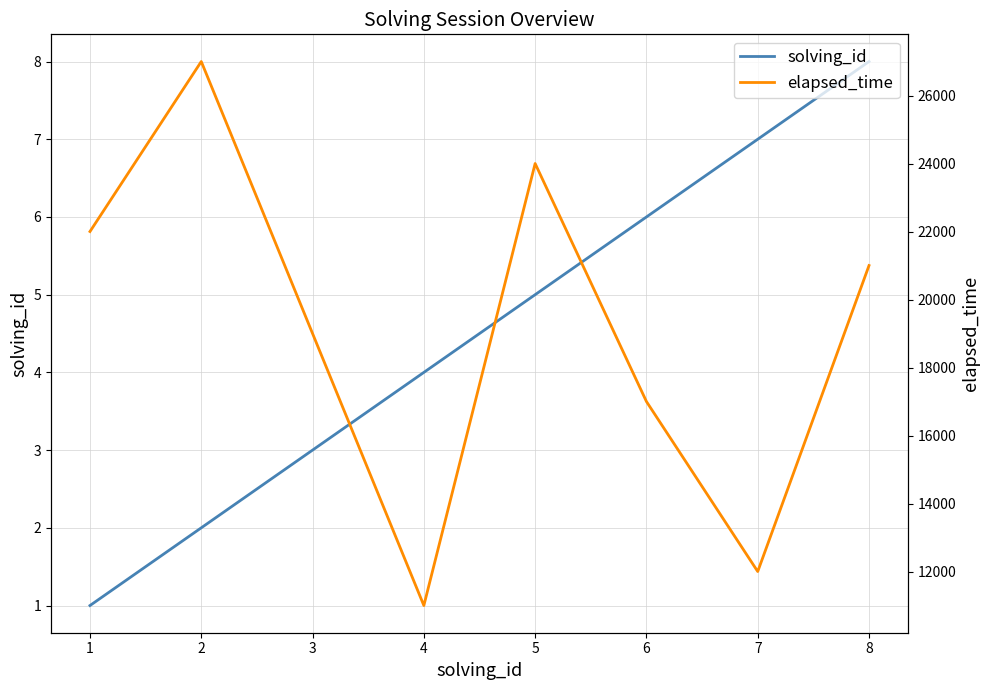

What are all the series names shown in the legend?

solving_id, elapsed_time